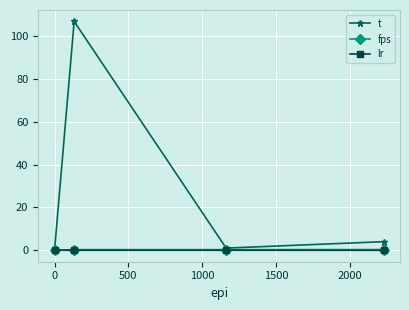

Which series has the largest range (max minus min)?

t